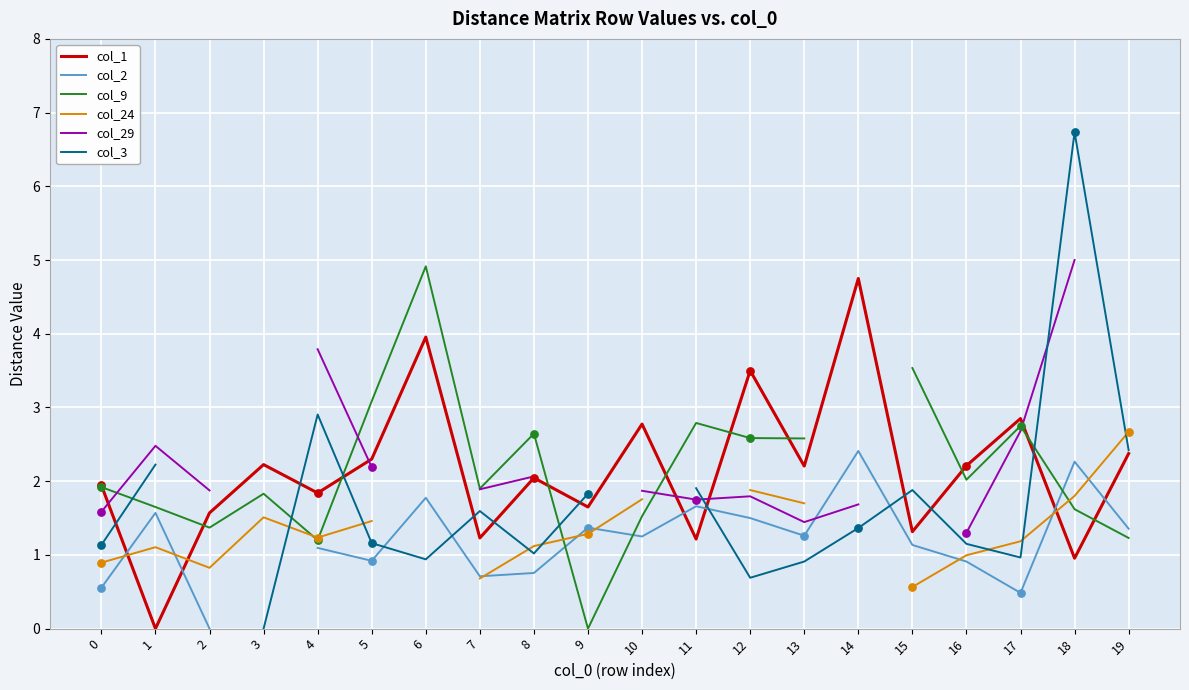

Which series has the widest spread of Y values?

col_3